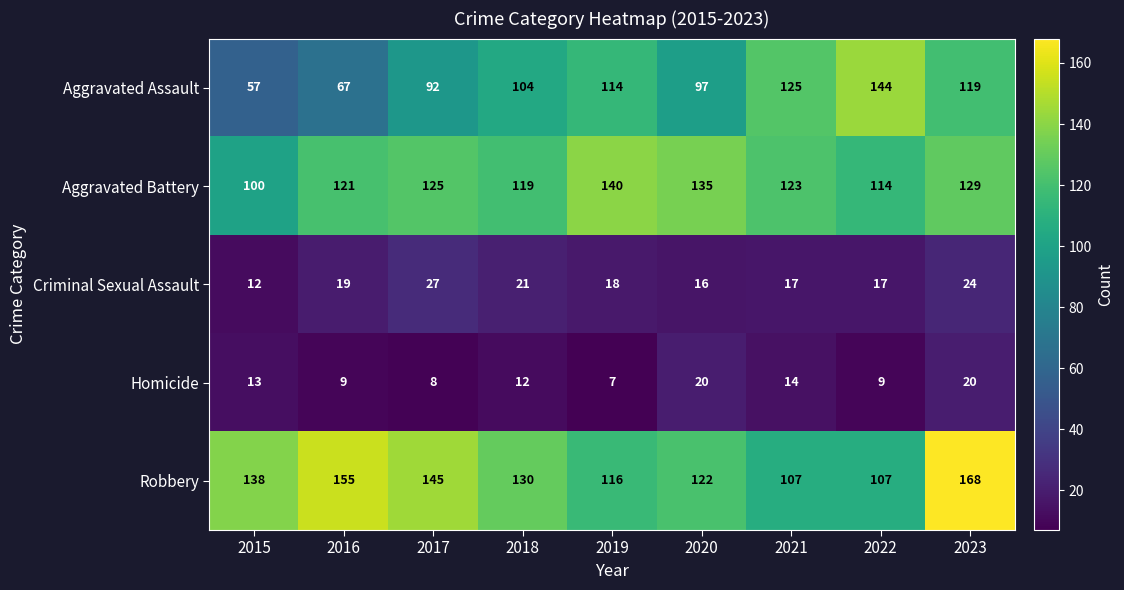

Rank the series by their maximum value, from highest to lowest.

Robbery, Aggravated Assault, Aggravated Battery, Criminal Sexual Assault, Homicide